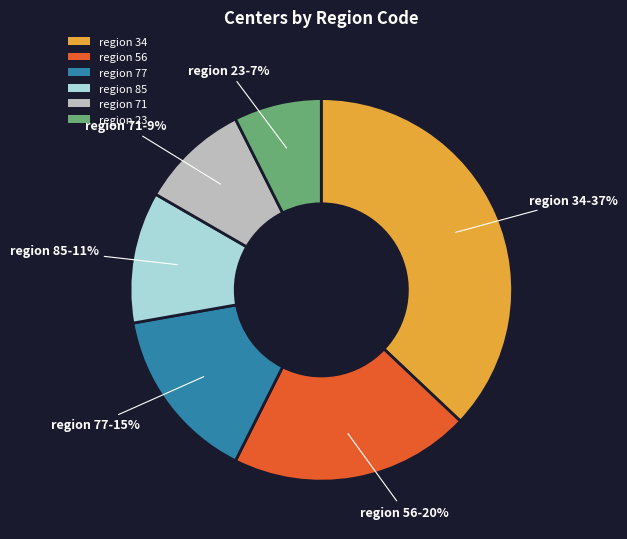

What is the ratio of the value at region 56 to the value at region 85?

1.8